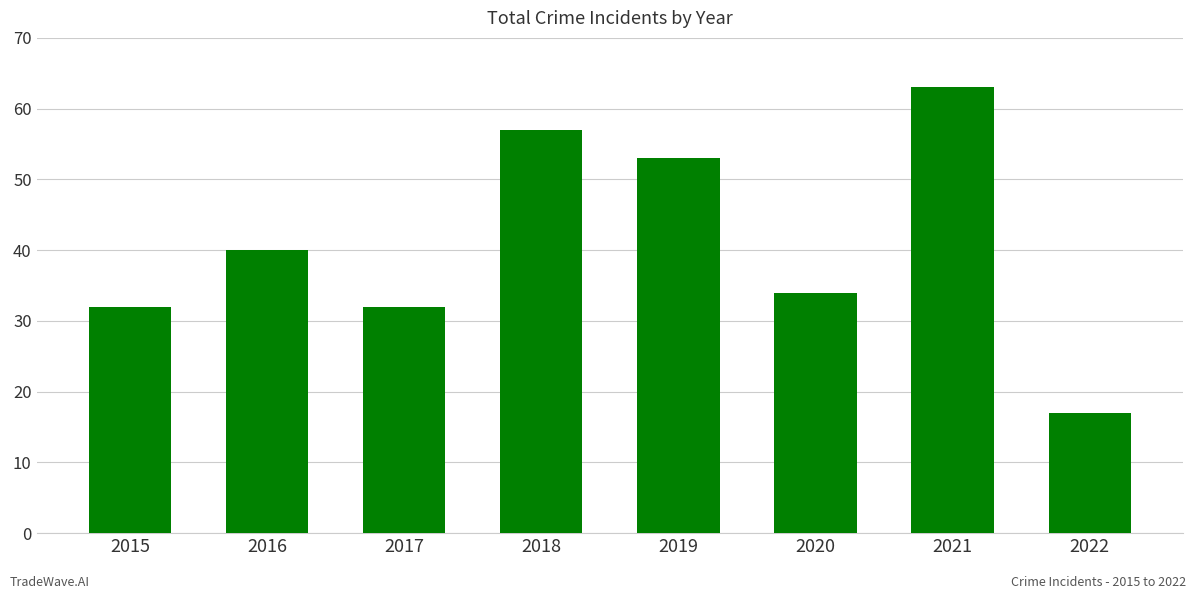

What is the difference between the values at 2016 and 2017?

8